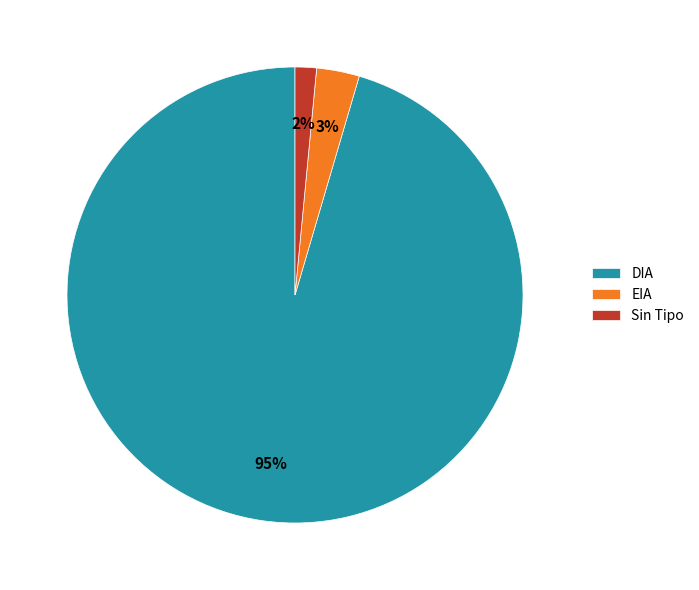

How many segments does this pie chart have?

3